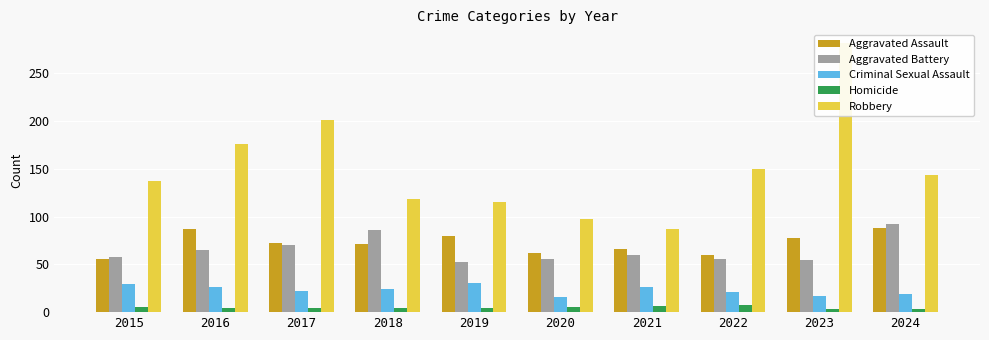

What are all the series names shown in the legend?

Aggravated Assault, Aggravated Battery, Criminal Sexual Assault, Homicide, Robbery